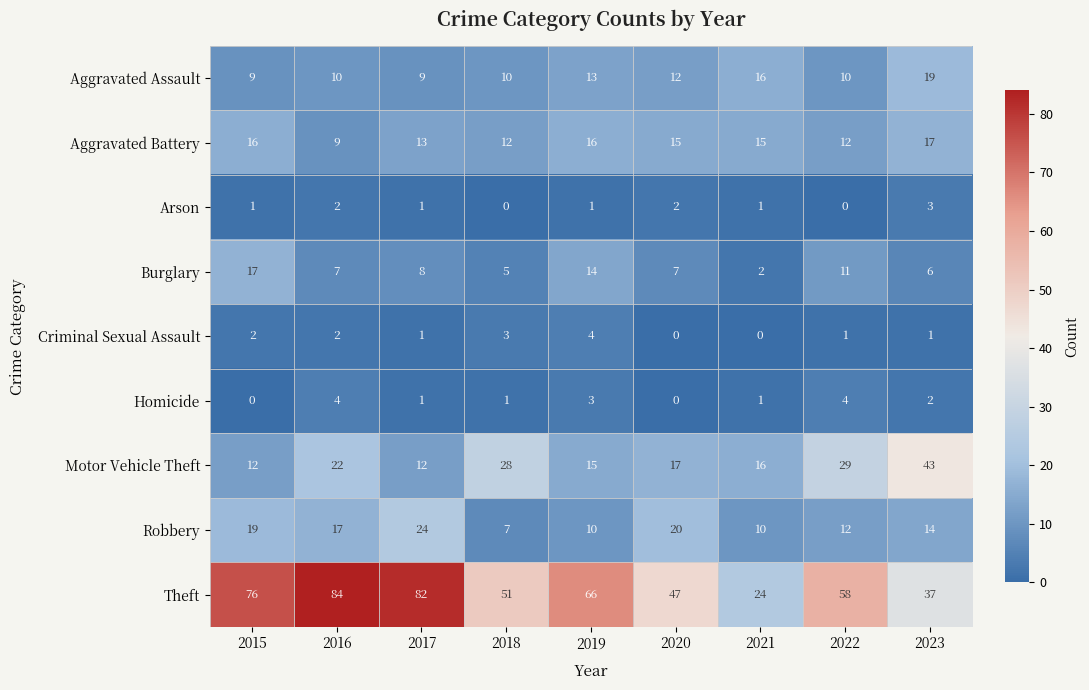

True or false: Burglary has a value of 11 at 2022.

True